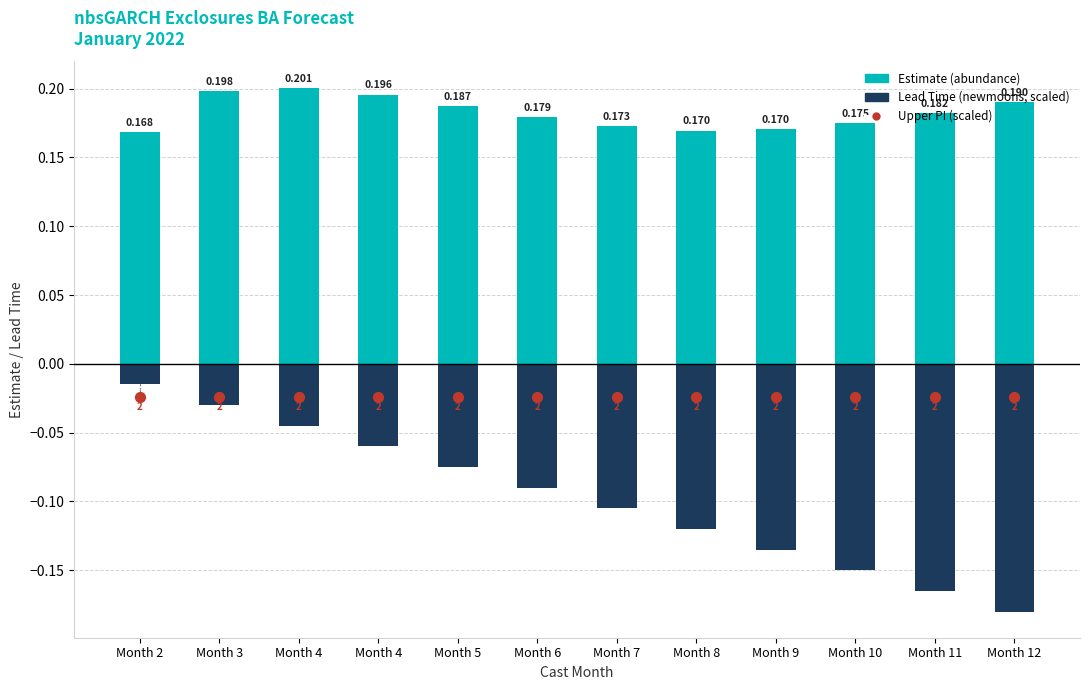

What are all the series names shown in the legend?

Estimate (abundance), Lead Time (newmoons, scaled), Upper PI (scaled)